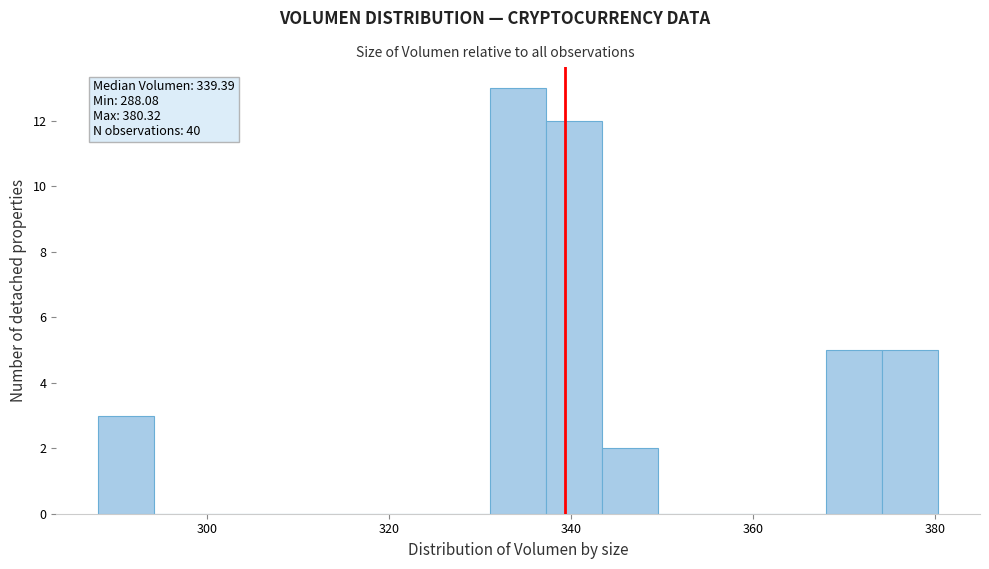

Read against the x-axis, roughly where is the centre of the tallest bar?

334